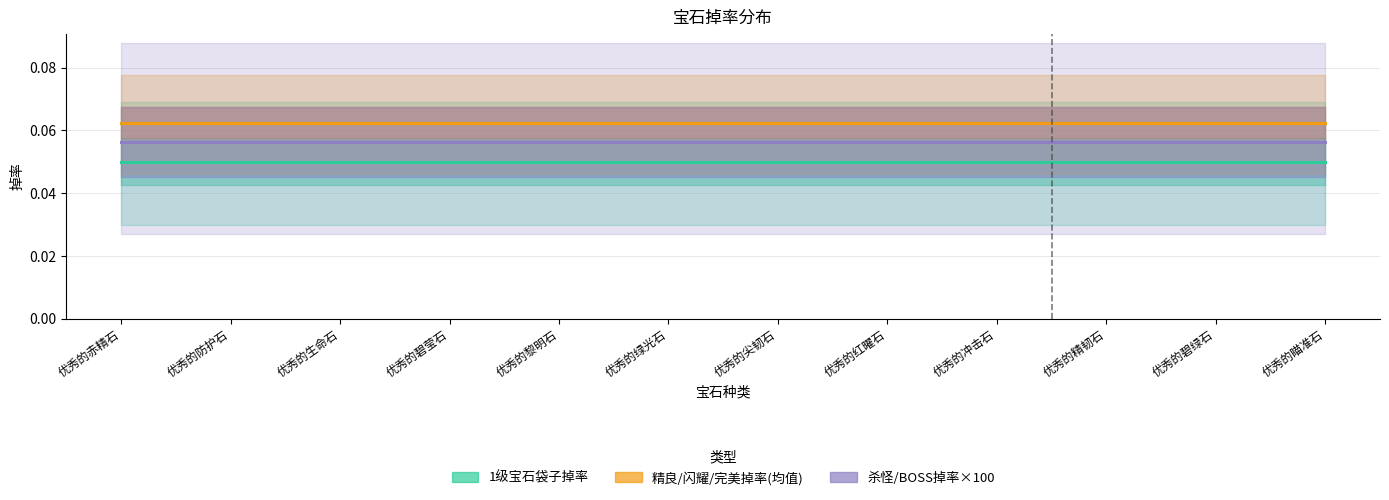

What is the value of the 精良/闪耀/完美掉率(均值) point at the 7th from the left?

0.1